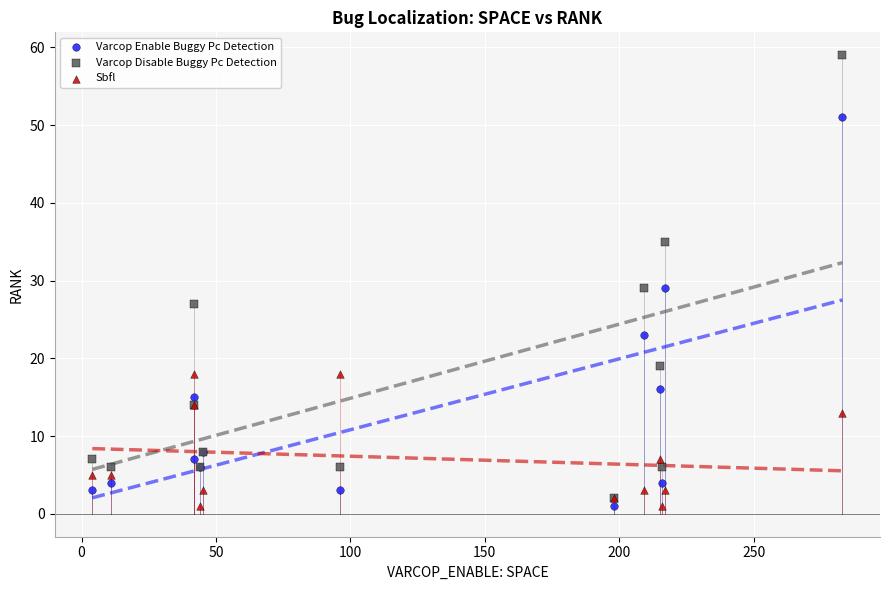

In the Varcop Enable Buggy Pc Detection series, what Y value is closest to 26?

23